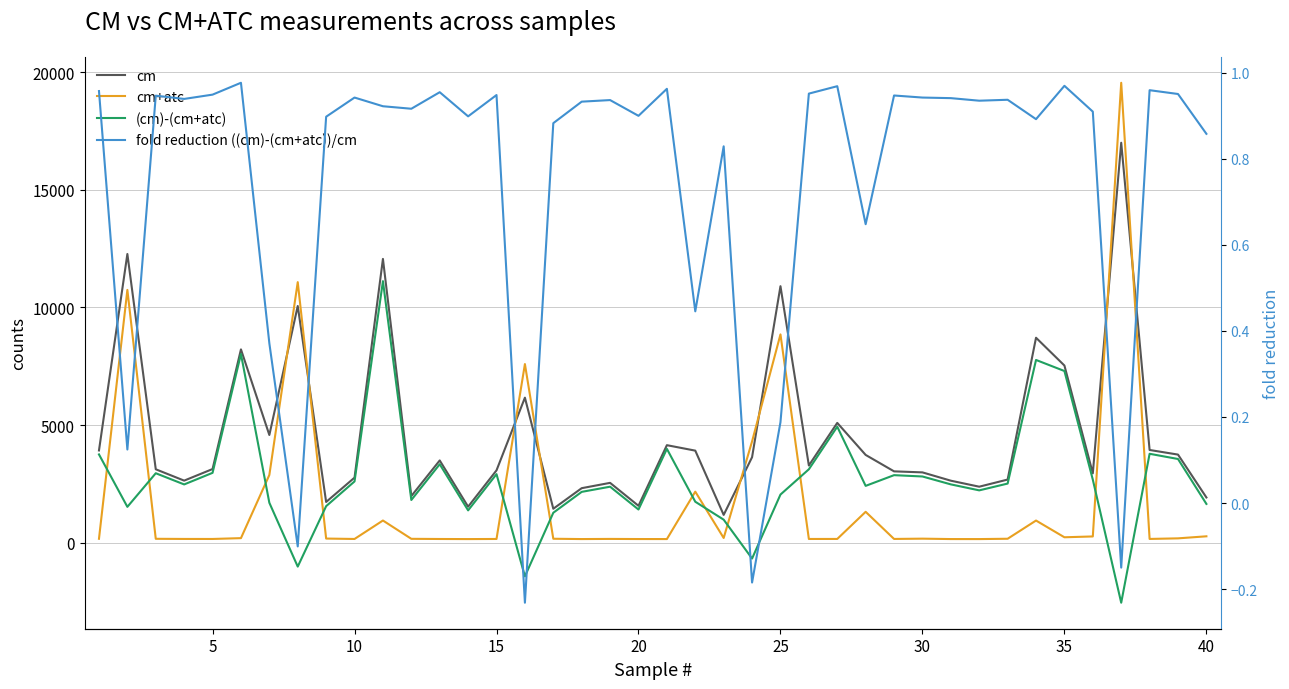

Which series changed the most between 5 and 45?

cm+atc